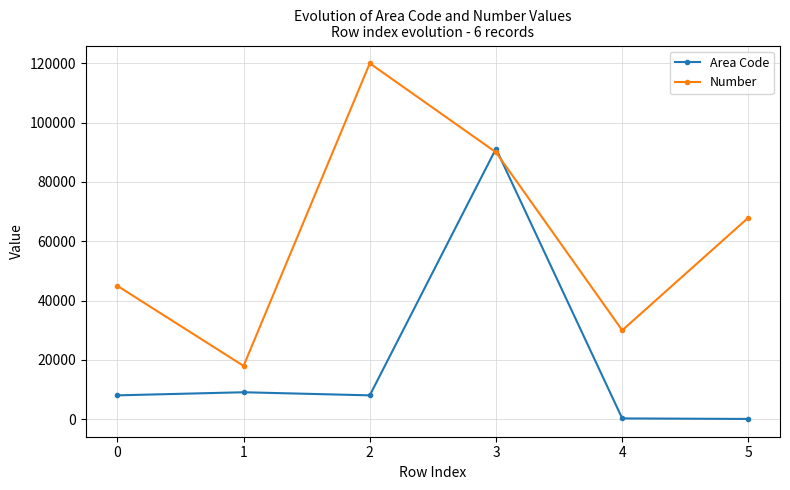

What is the maximum value for Area Code?

91234